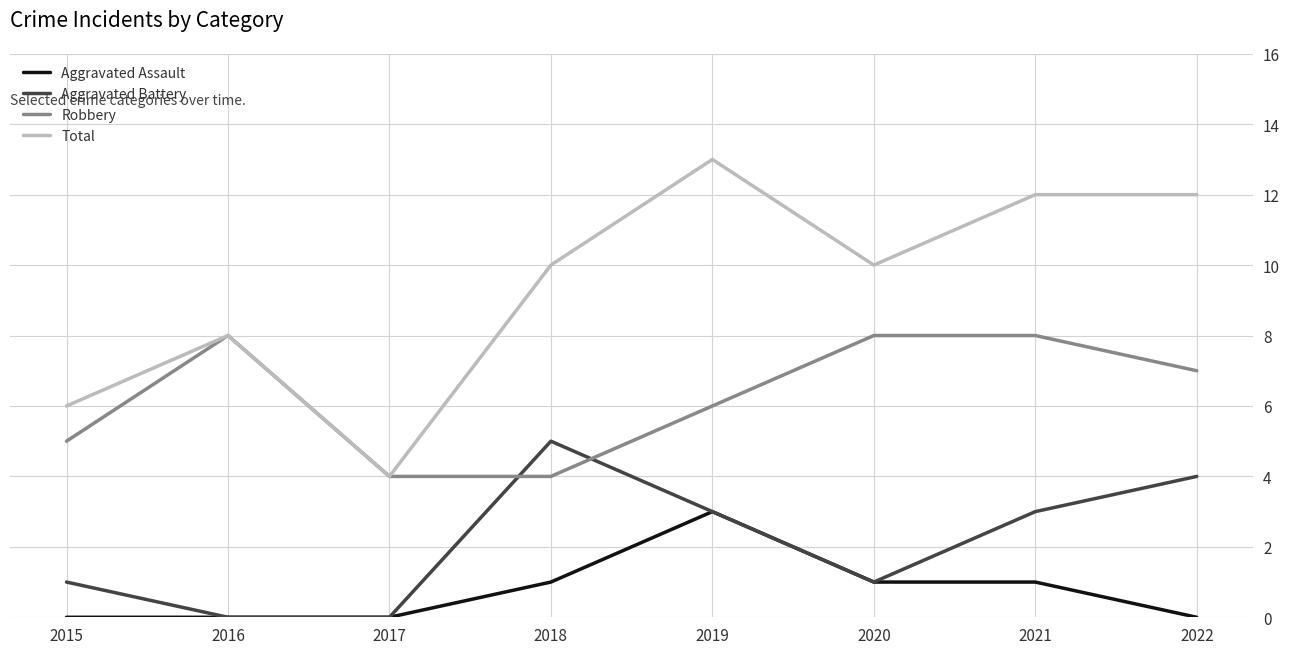

Which label corresponds to the largest value in the chart?

2019